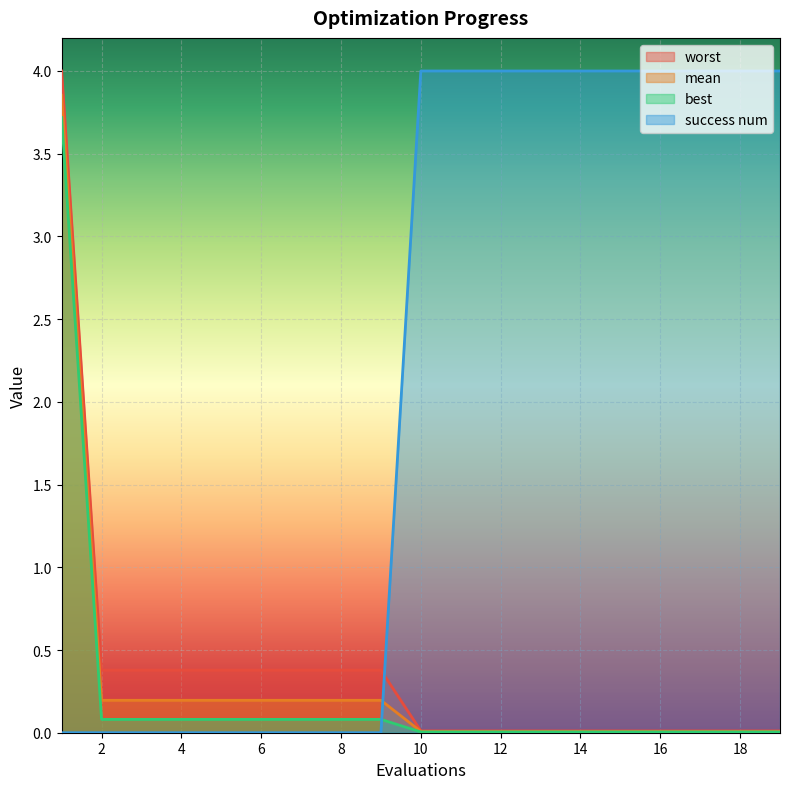

How many success num values are between 0 and 4?

19